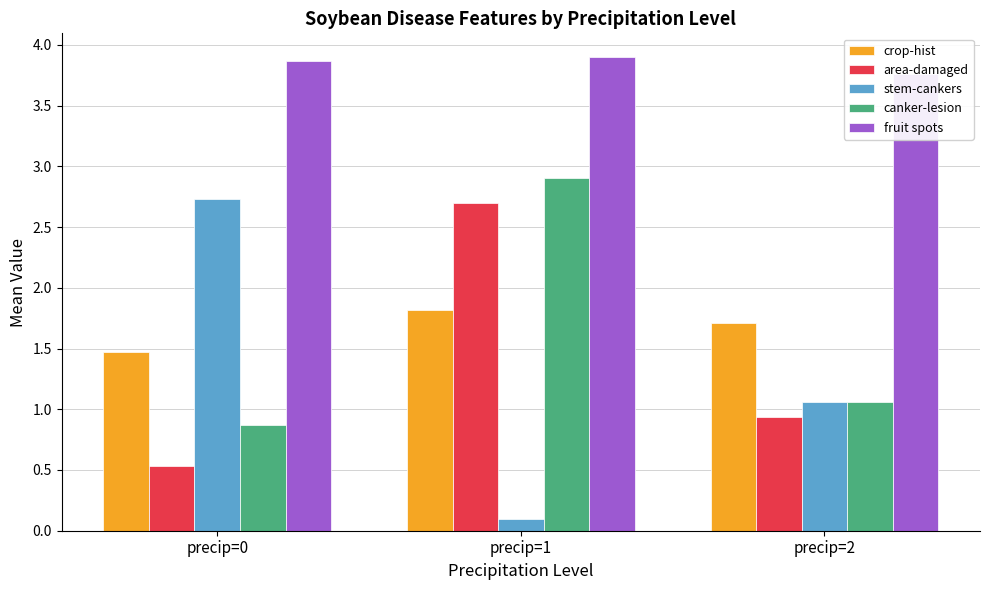

The value of canker-lesion at precip=2 is 1.6. True or false?

False